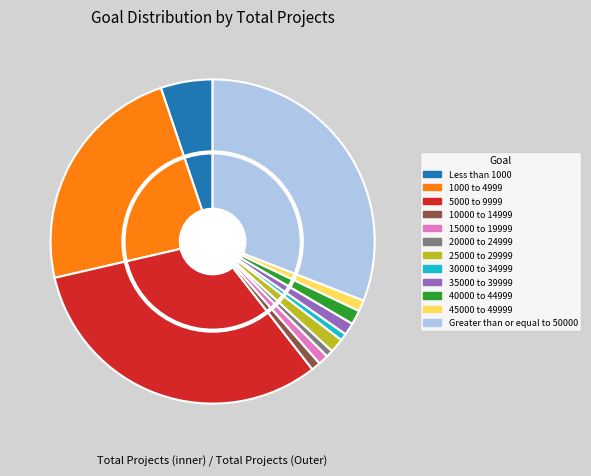

What is the ratio of the value at Less than 1000 to the value at 1000 to 4999?

0.2